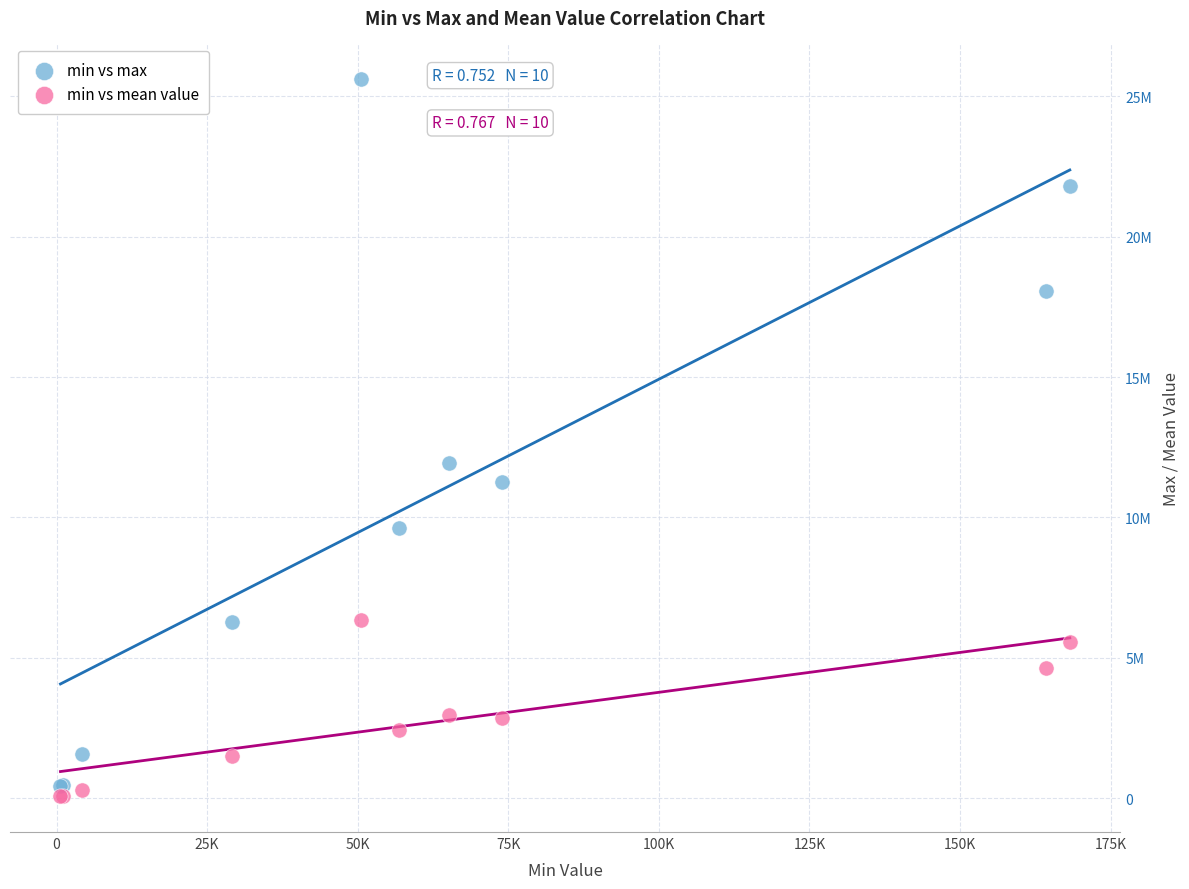

Which series reaches the minimum Y coordinate?

min vs mean value